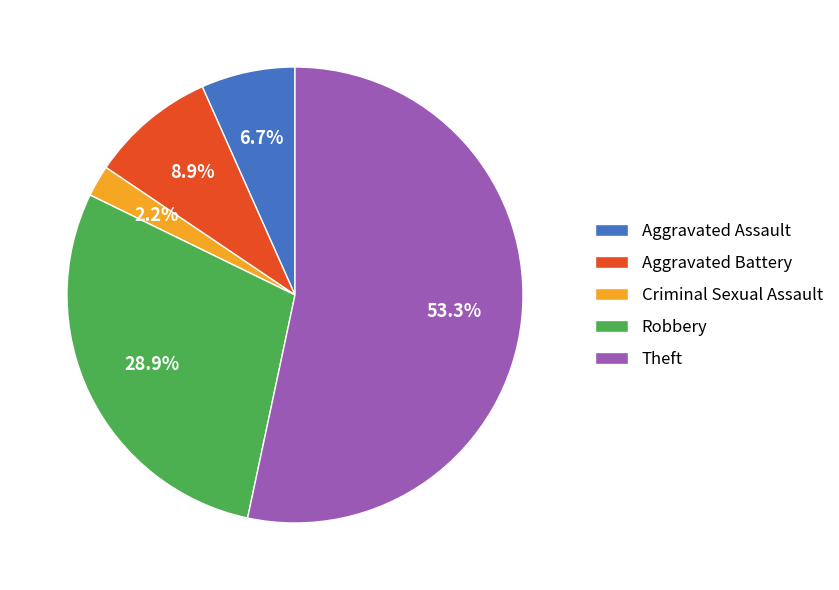

Which category accounts for the majority?

Theft